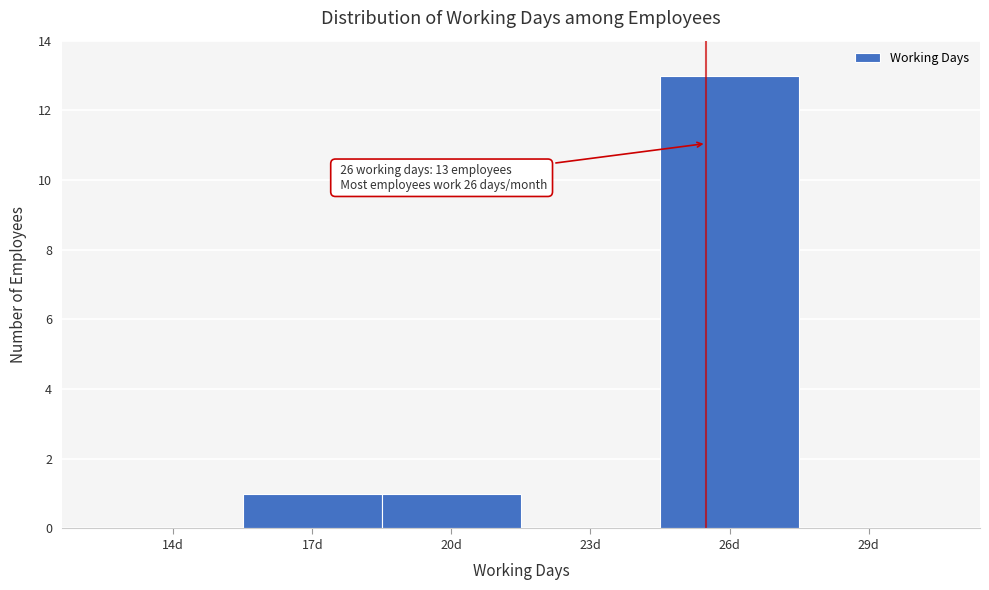

Reading left to right, what are all the values shown in this chart?

14d=0	17d=1	20d=1	23d=0	26d=13	29d=0